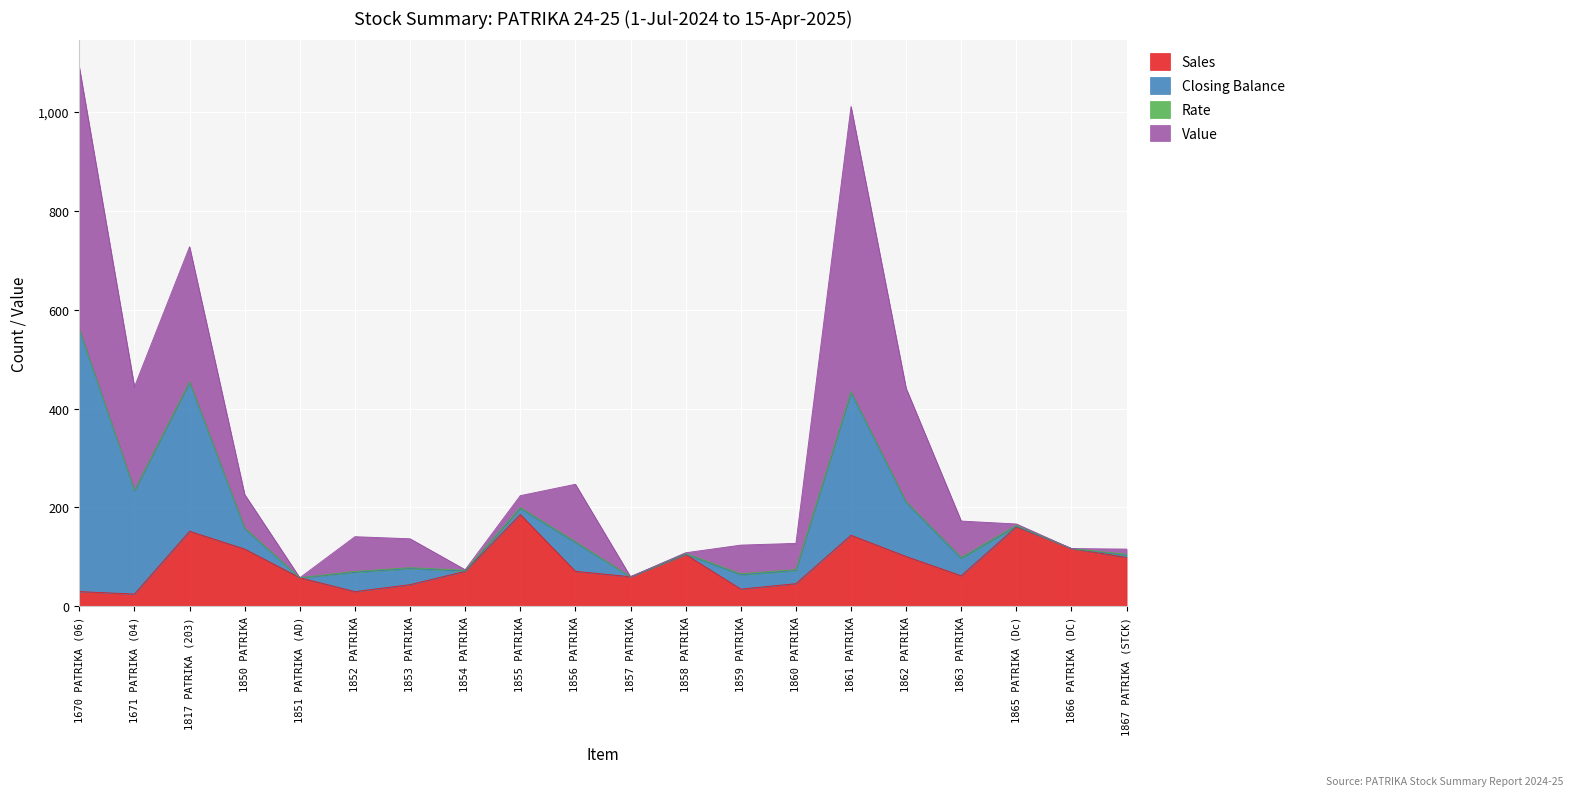

What is the label of the 8th point from the left?

1854 PATRIKA